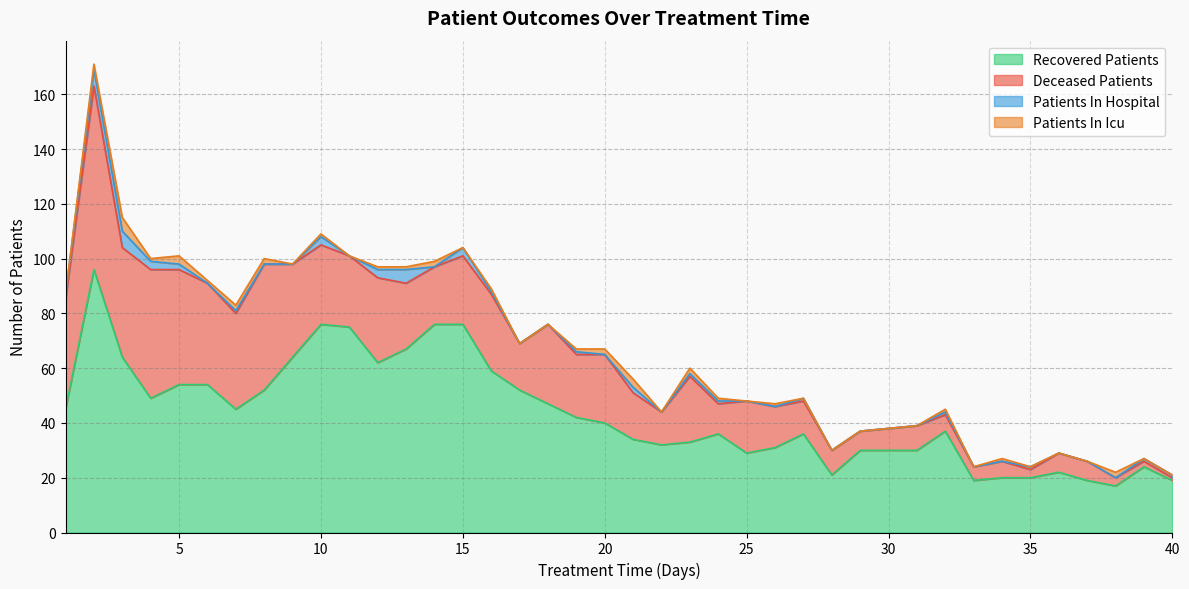

What is the value of the patients_in_icu point at the 24th from the left?

1